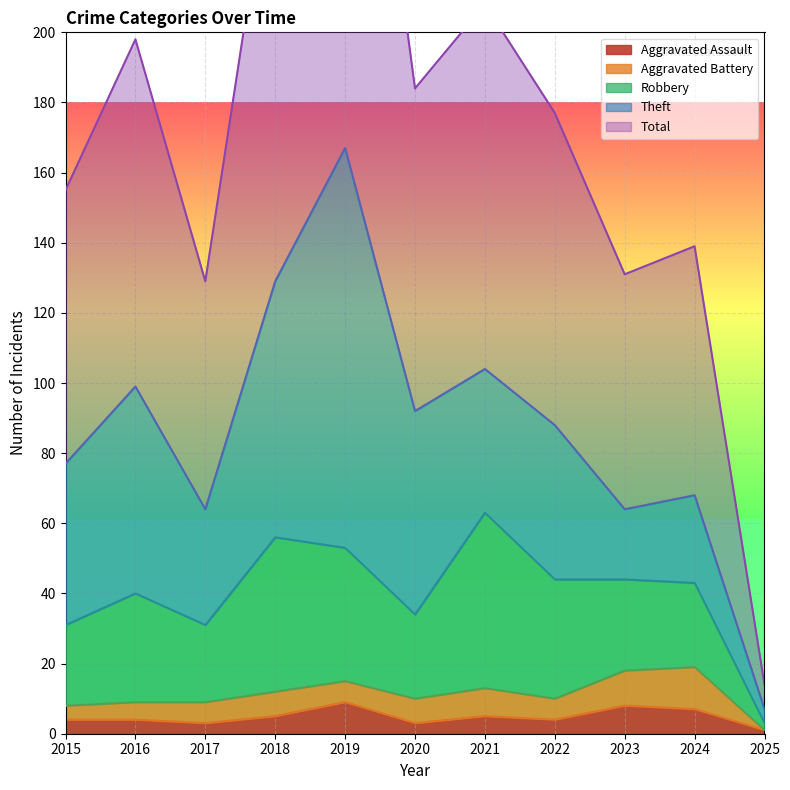

Reading left to right, list all the values displayed in this chart.

Aggravated Assault: 2015=4	2016=4	2017=3	2018=5	2019=9	2020=3	2021=5	2022=4	2023=8	2024=7	2025=1
Aggravated Battery: 2015=4	2016=5	2017=6	2018=7	2019=6	2020=7	2021=8	2022=6	2023=10	2024=12	2025=0
Robbery: 2015=23	2016=31	2017=22	2018=44	2019=38	2020=24	2021=50	2022=34	2023=26	2024=24	2025=2
Theft: 2015=46	2016=59	2017=33	2018=73	2019=114	2020=58	2021=41	2022=44	2023=20	2024=25	2025=4
Total: 2015=78	2016=99	2017=65	2018=130	2019=167	2020=92	2021=104	2022=89	2023=67	2024=71	2025=7